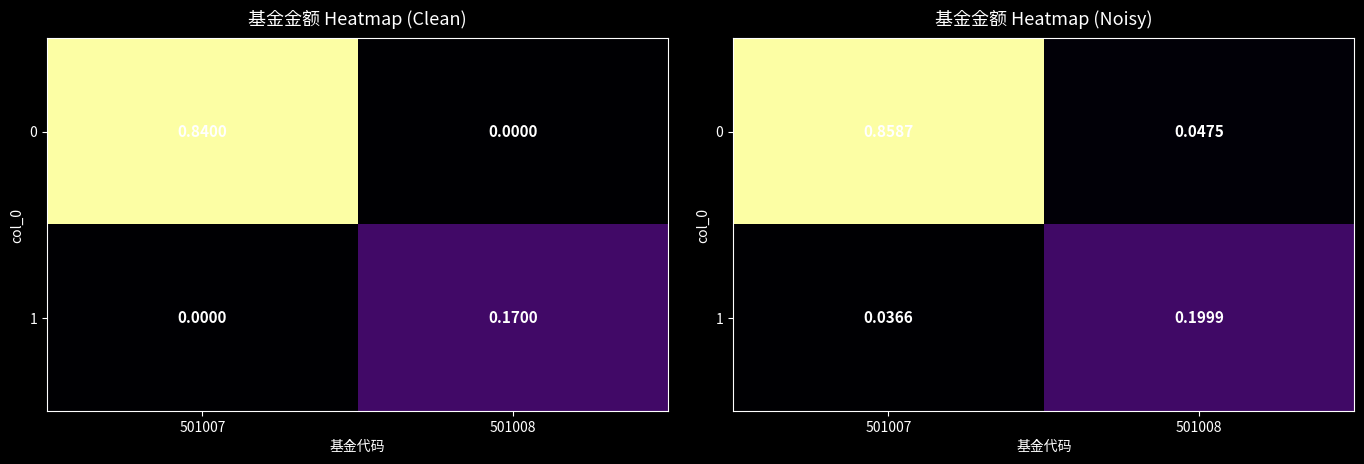

The 1 series shows 0.2 at 501008. True or false?

True